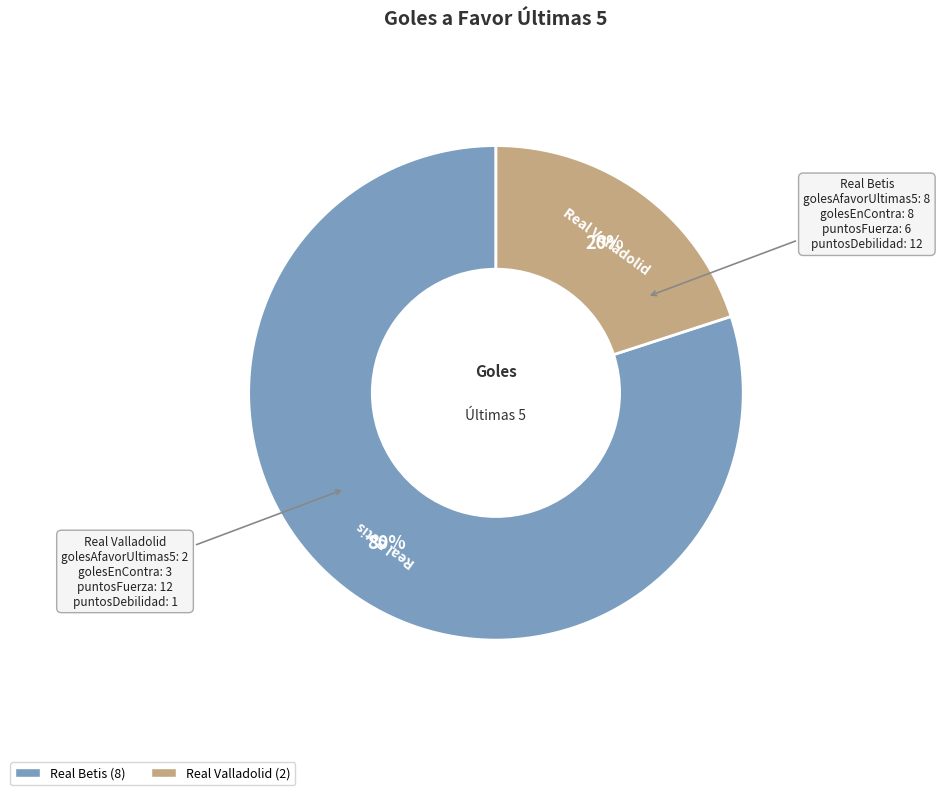

What percentage is the Real Valladolid slice, to the nearest percent?

20%